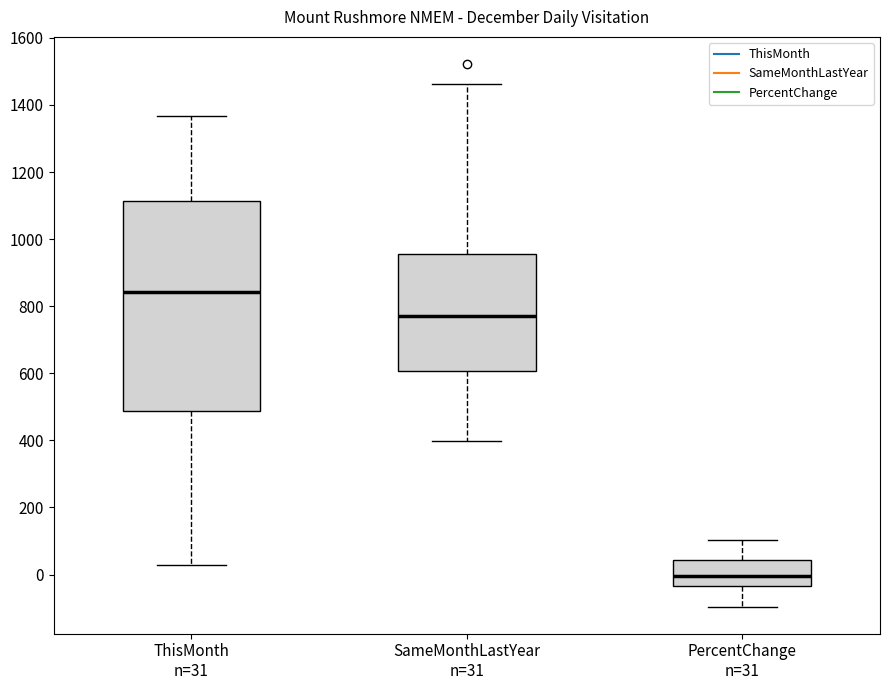

Reading left to right, transcribe this box plot: for each box, give where its median line is, the range the box spans, and where its two whiskers end, as read against the y-axis. The values are not printed on the chart, so give them approximately, as read against the axis.

ThisMonth n=31: median 840, box 480 to 1120, whiskers 20 to 1360
SameMonthLastYear n=31: median 780, box 600 to 960, whiskers 400 to 1460
PercentChange n=31: median 0, box -40 to 40, whiskers -100 to 100